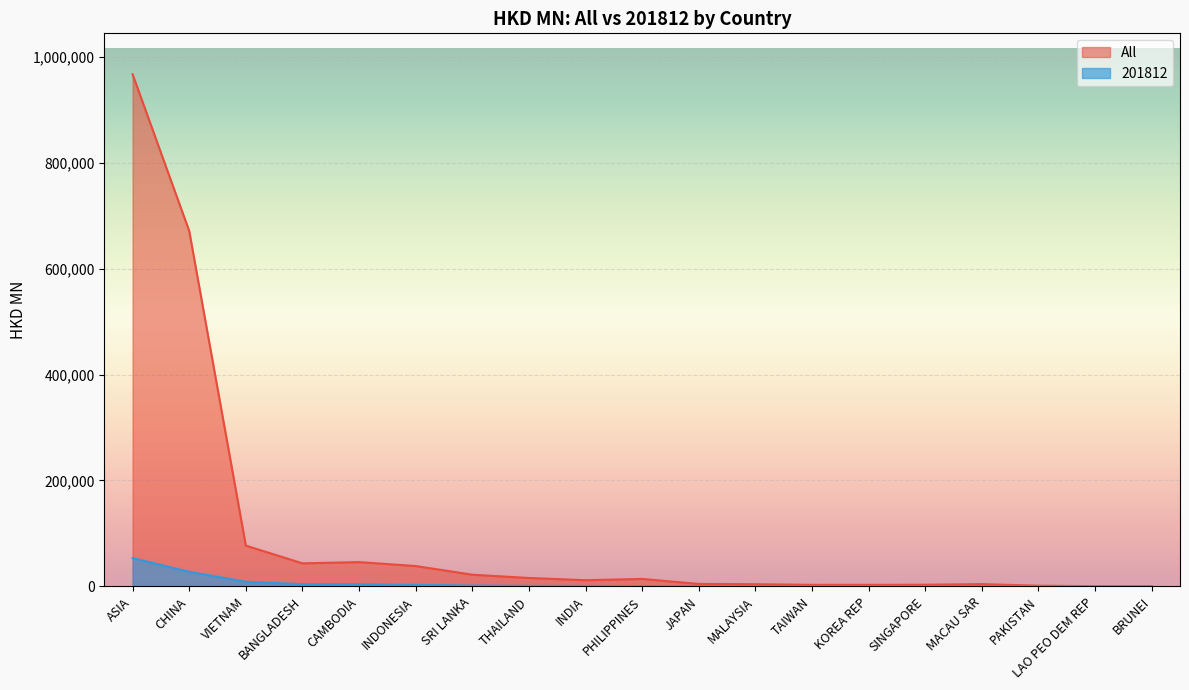

In All, how many points are lower than both neighbors (excluding endpoints)?

4